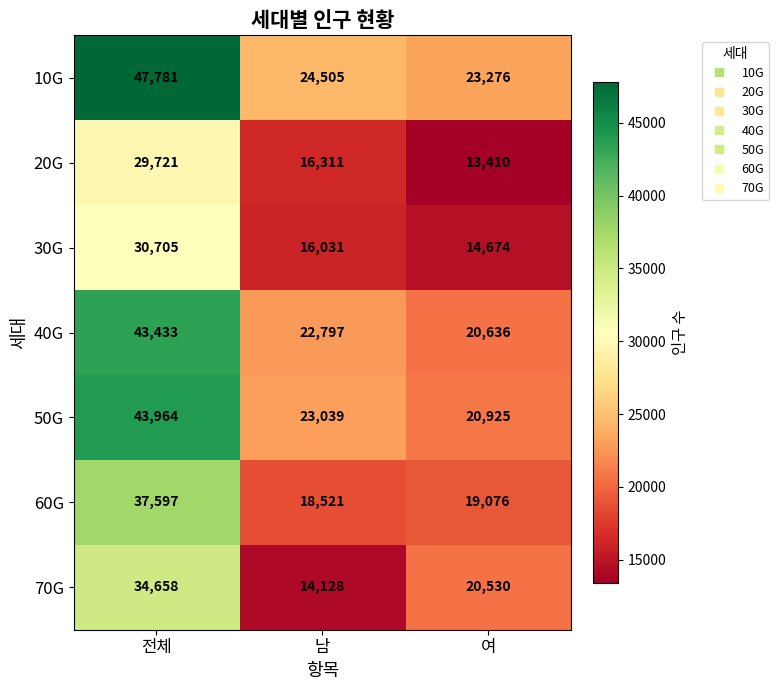

Count the number of categories in the chart.

3